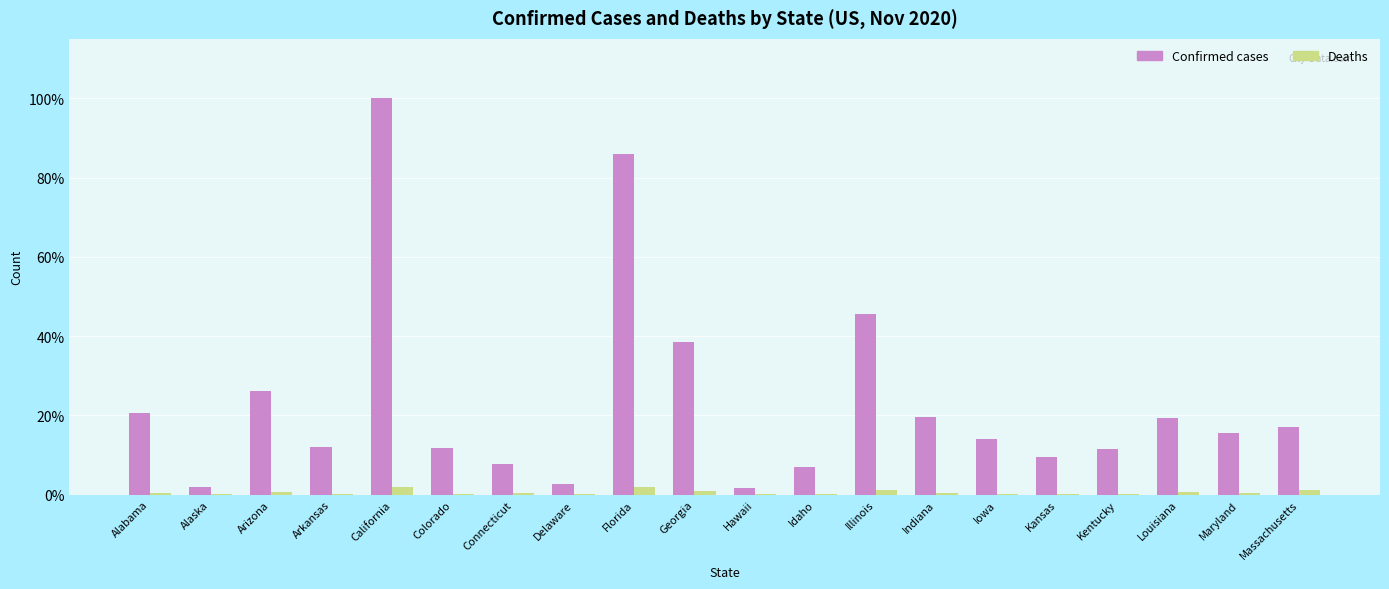

At which category is the sum across all series the highest?

California